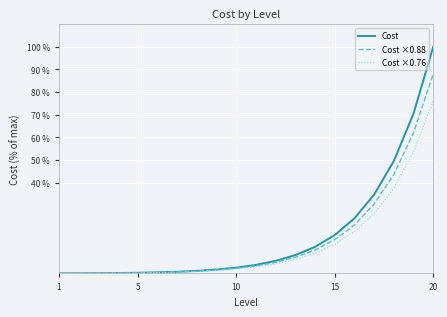

Which series has the widest spread of values?

Cost